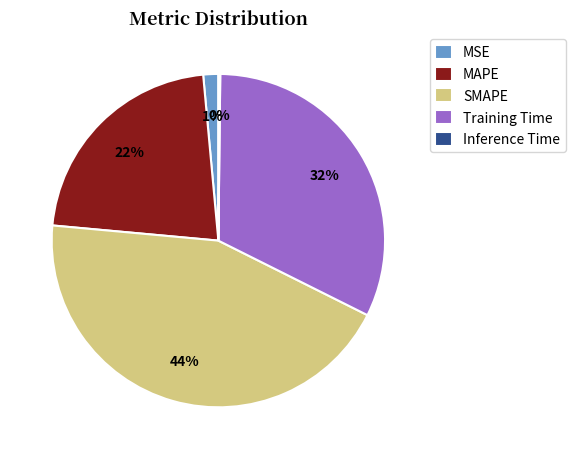

Is Training Time the majority of the pie?

No